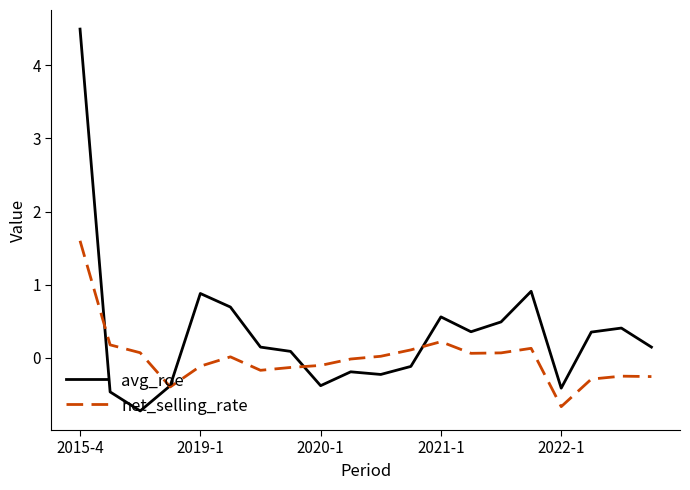

How many values in avg_roe are below zero?

8